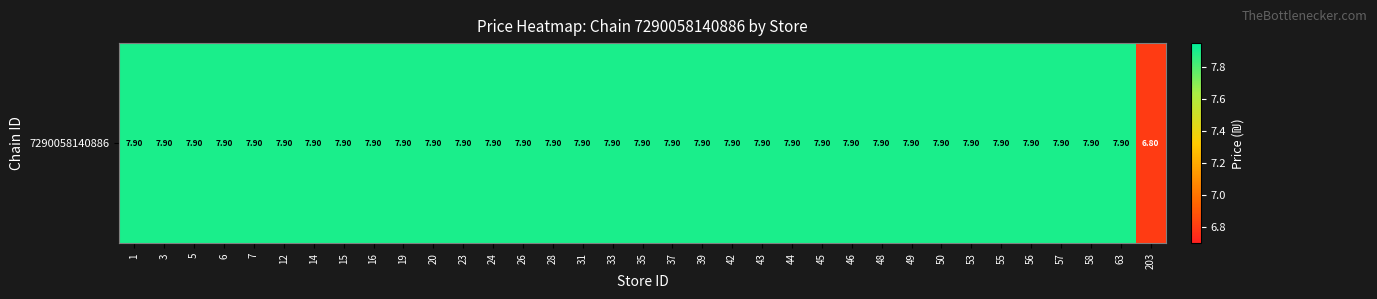

At which category does the chart reach its peak across all series?

1